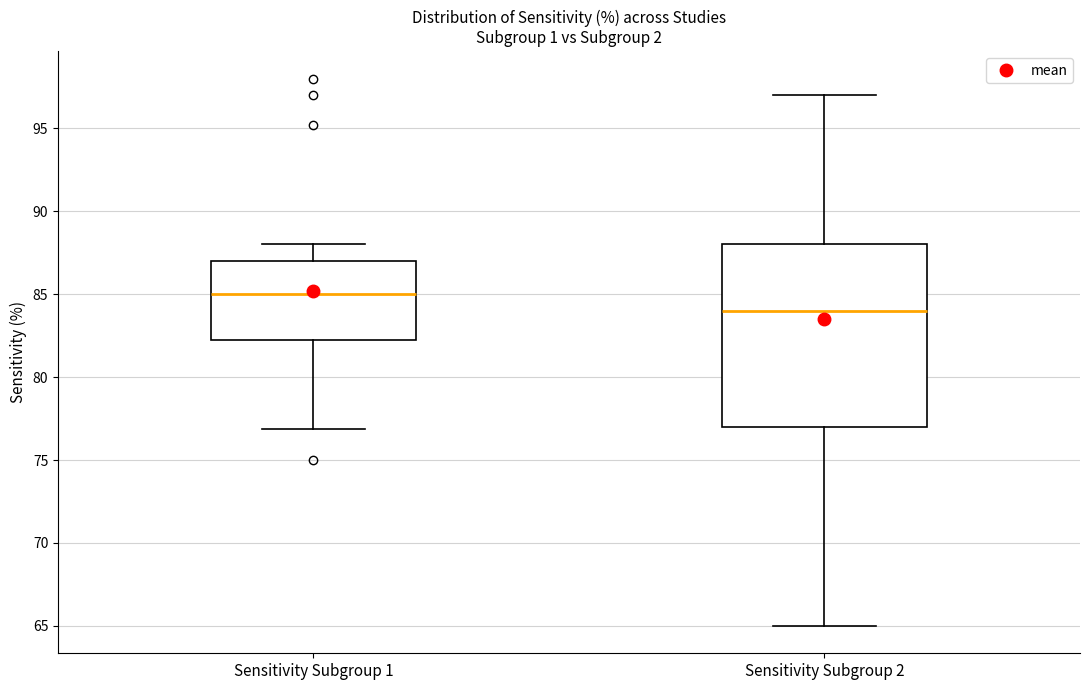

Comparing the boxes themselves (not the whiskers), which one is the tallest?

Sensitivity Subgroup 2